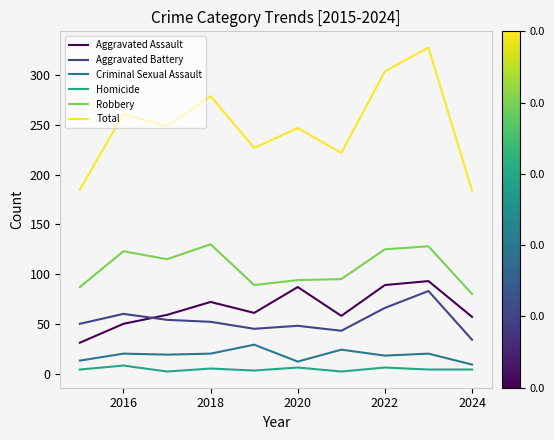

What is the difference between the maximum and minimum values in the Robbery series?

50